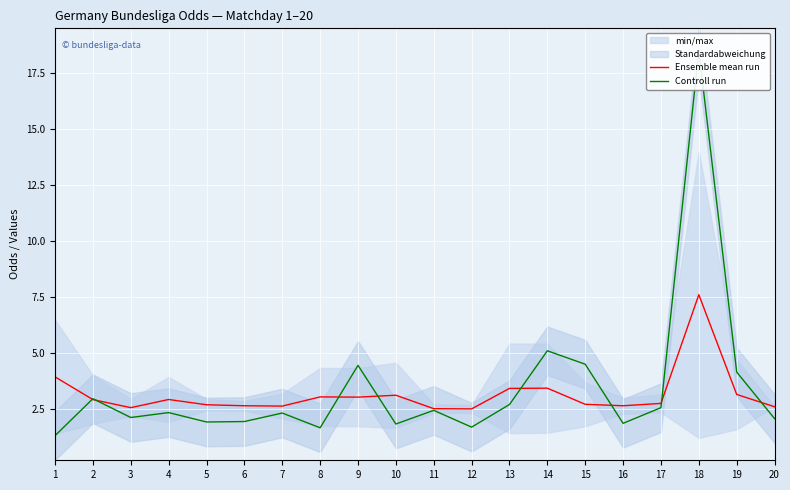

List the series in order of their overall mean, lowest first.

Ensemble mean run, Controll run